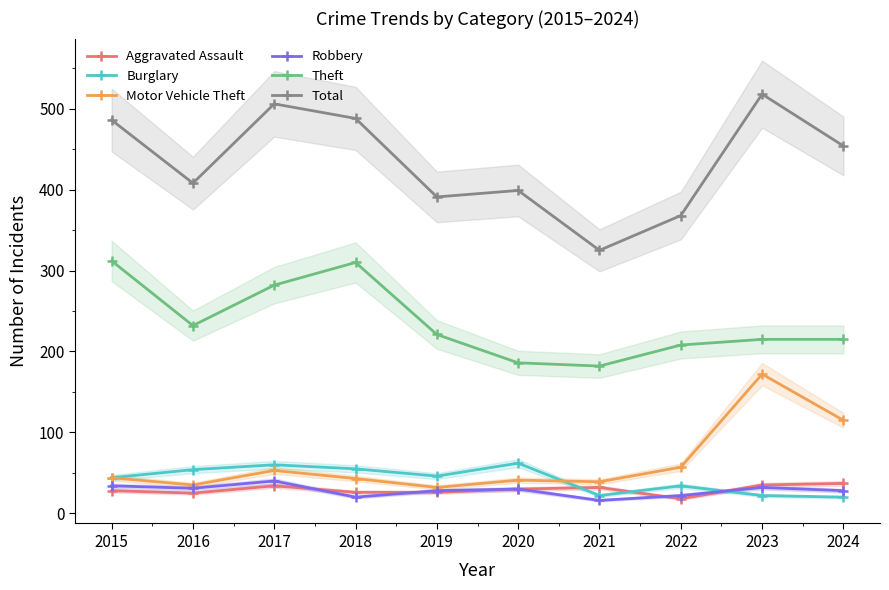

Is the value of Motor Vehicle Theft at 2021 greater than the value of Total at 2019?

No